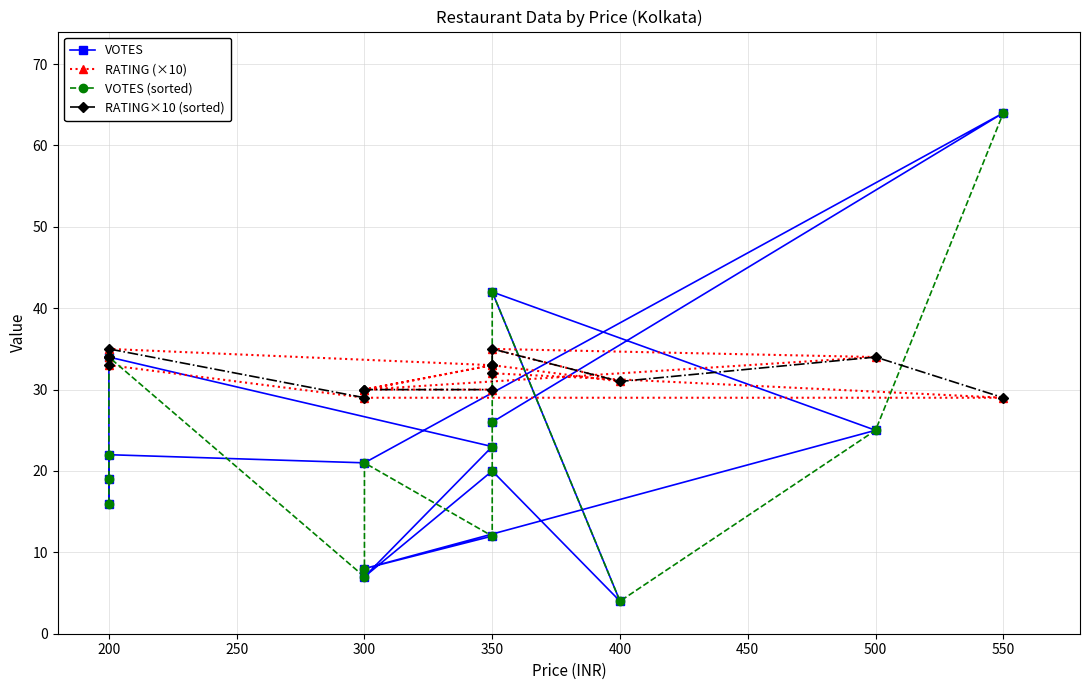

Does the chart display data point markers on the line(s)?

Yes